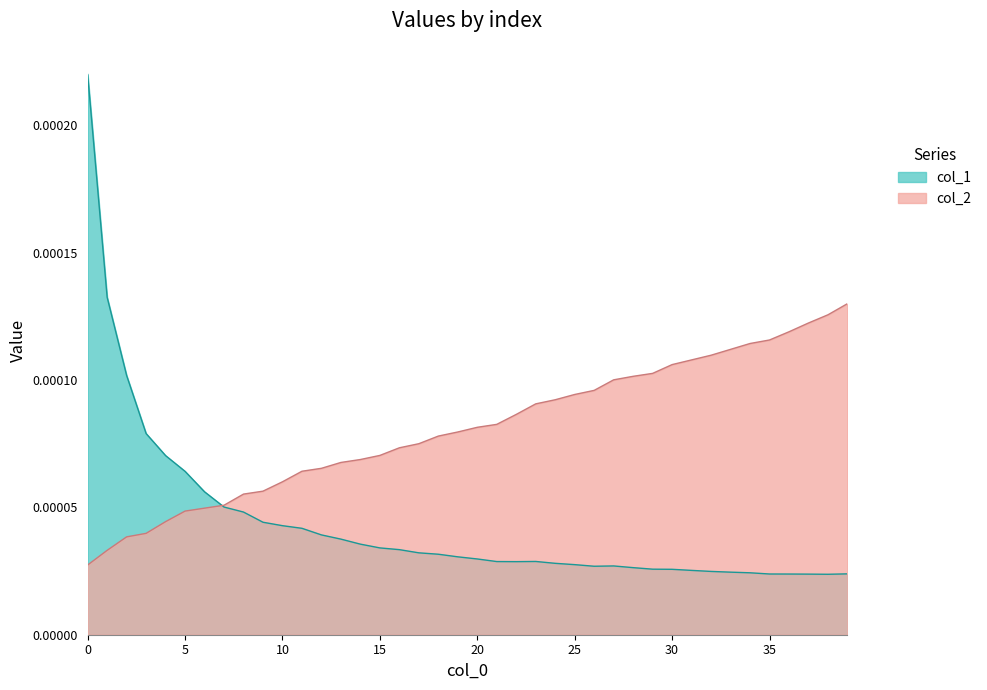

How many times do col_2 and col_1 cross each other?

1